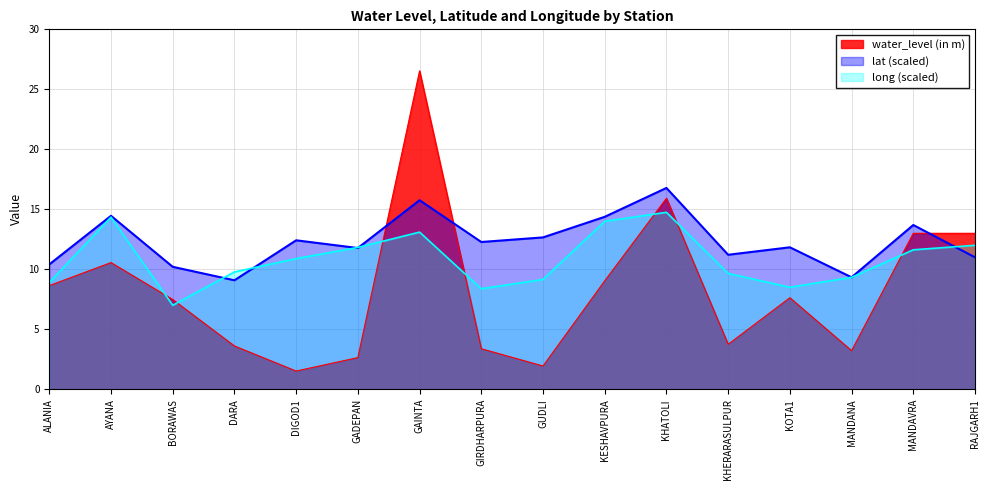

Which label corresponds to the smallest value in the chart?

DIGOD1